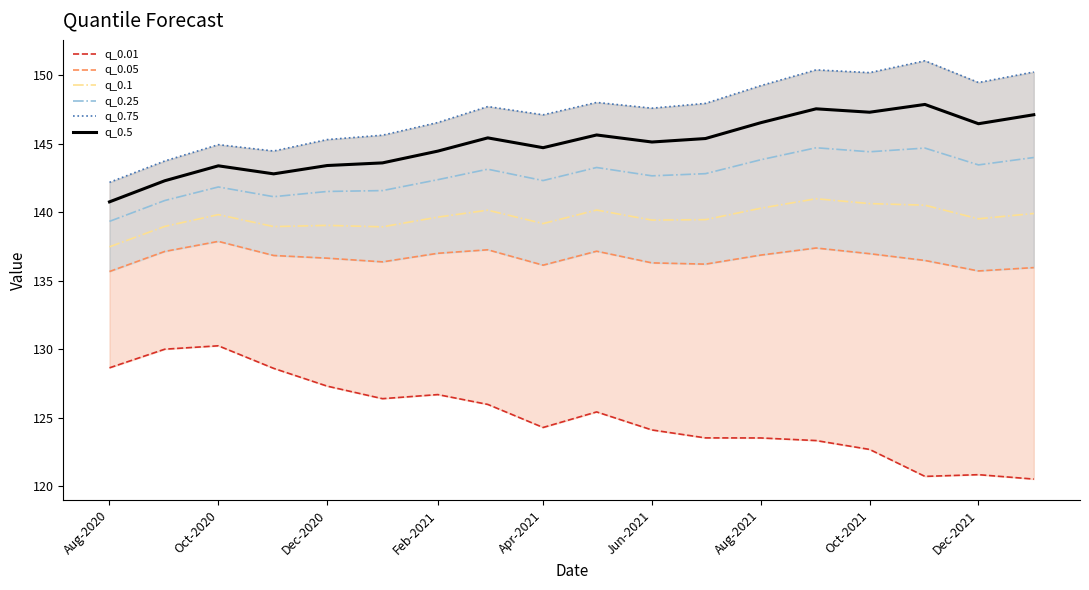

Is it true that q_0.1 equals 29.9 at Feb-2021?

False